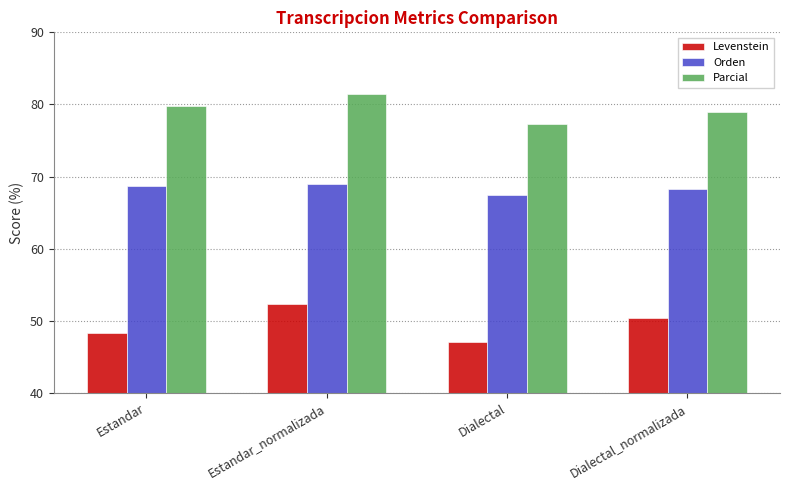

Reading left to right, list all the values displayed in this chart.

Levenstein: Estandar=48.4	Estandar_normalizada=52.3	Dialectal=47.0	Dialectal_normalizada=50.4
Orden: Estandar=68.6	Estandar_normalizada=69.0	Dialectal=67.4	Dialectal_normalizada=68.3
Parcial: Estandar=79.8	Estandar_normalizada=81.4	Dialectal=77.3	Dialectal_normalizada=79.0